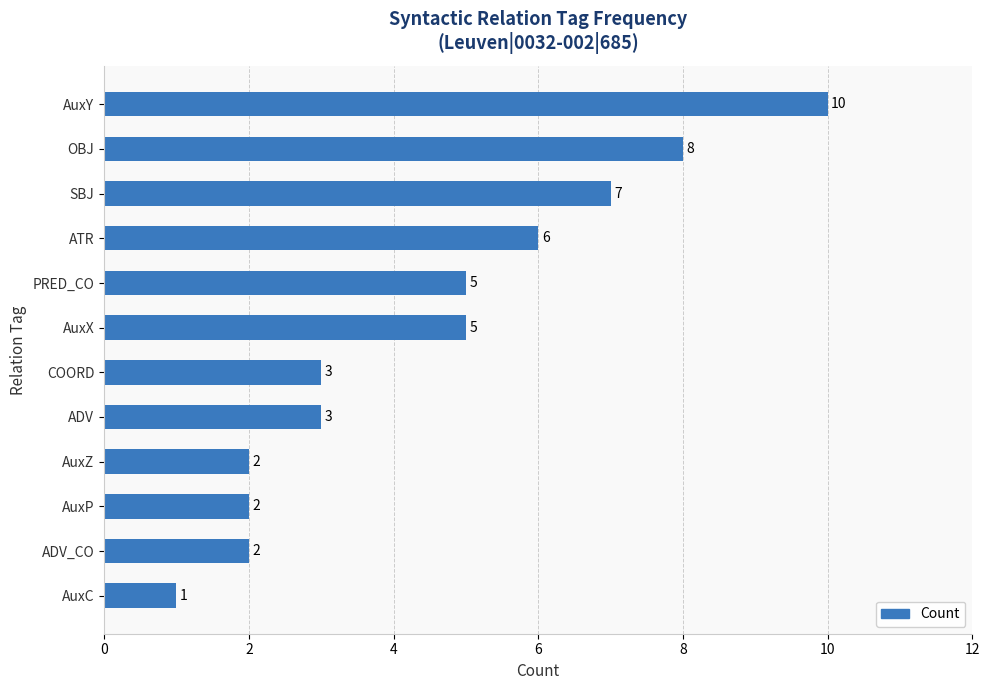

What is the difference between the maximum and minimum values?

9